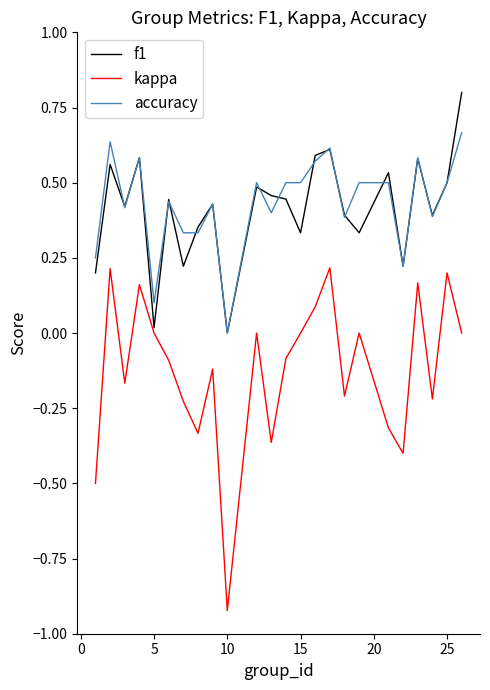

In f1, how many points are higher than both neighbors (excluding endpoints)?

8